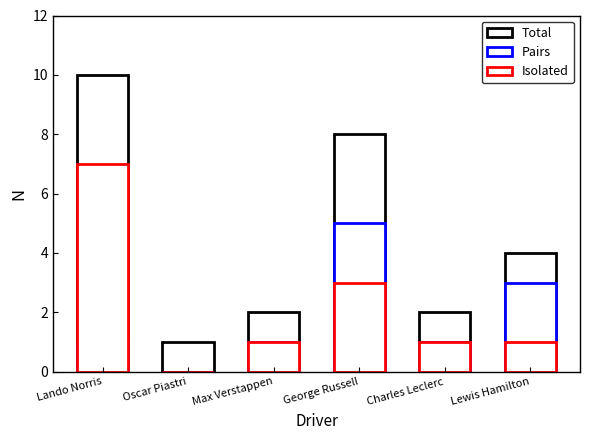

Which category has the lowest value across all series?

Oscar Piastri